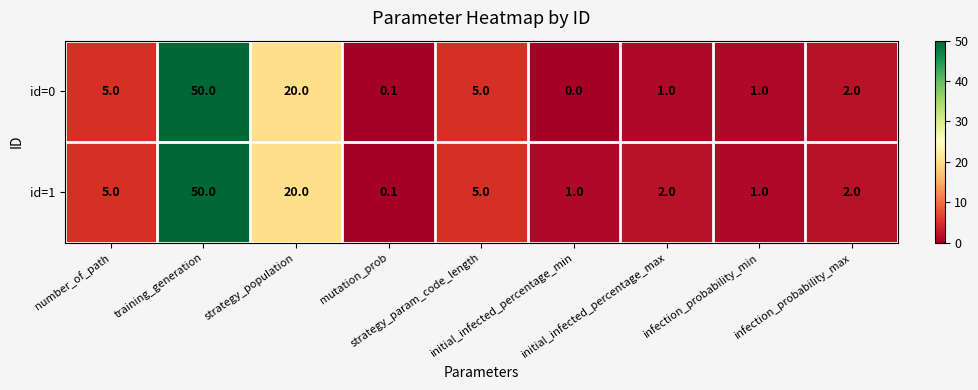

At which category is the sum across all series the highest?

training_generation